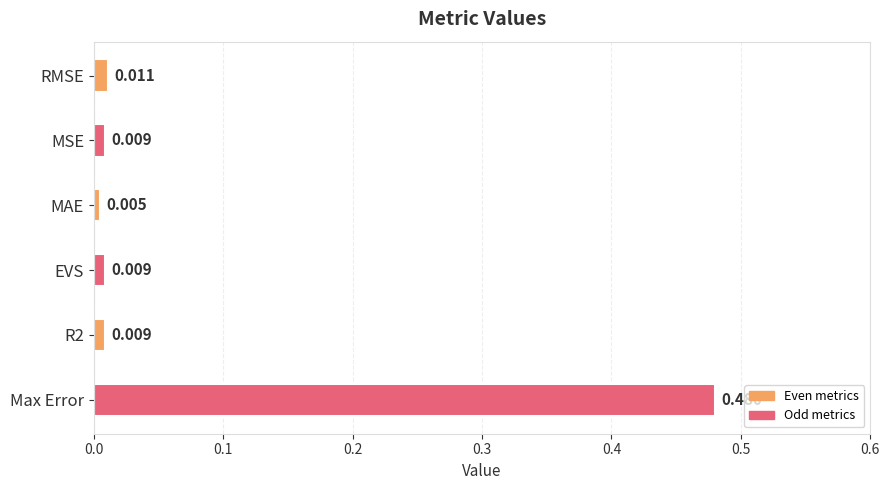

What is the label of the 6th bar from the top?

Max Error